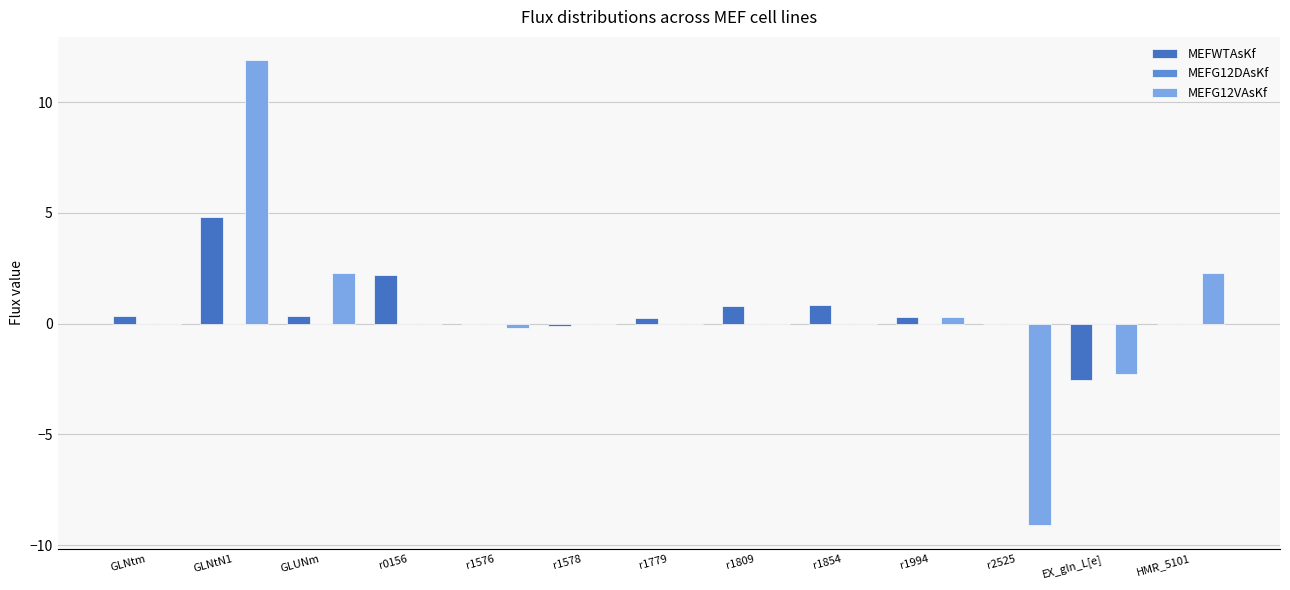

What is the spread (max minus min) of values at r1779?

0.2